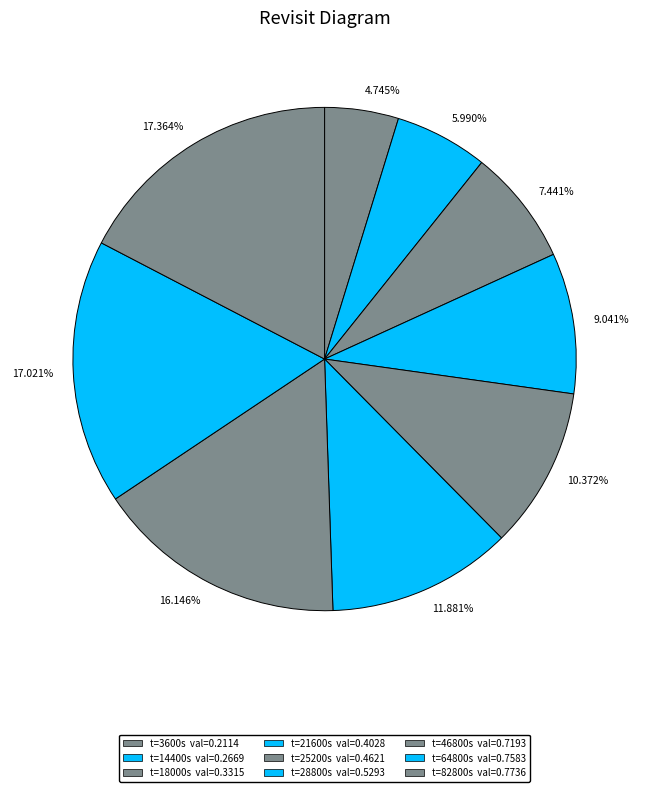

Is 7.441% the majority of the pie?

No